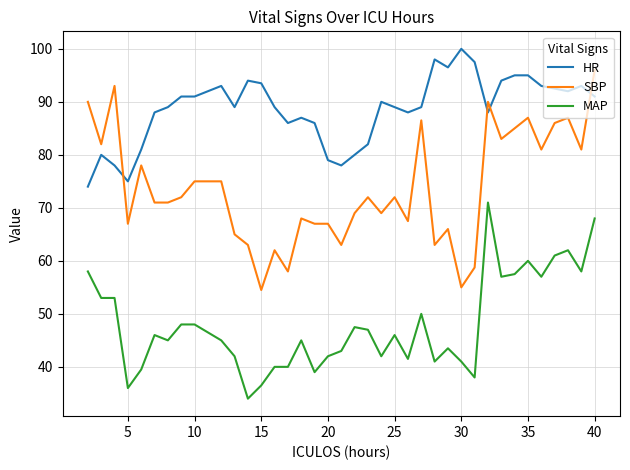

True or false: MAP and HR cross at least once.

False